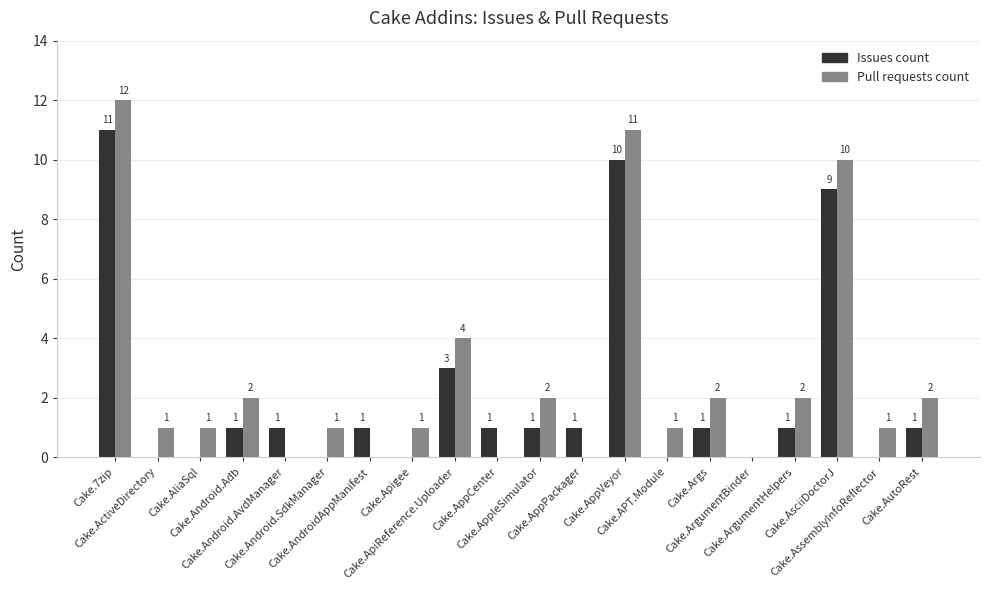

Reading left to right, extract all data points from this chart.

Issues count: 11	0	0	1	1	0	1	0	3	1	1	1	10	0	1	0	1	9	0	1
Pull requests count: 12	1	1	2	0	1	0	1	4	0	2	0	11	1	2	0	2	10	1	2